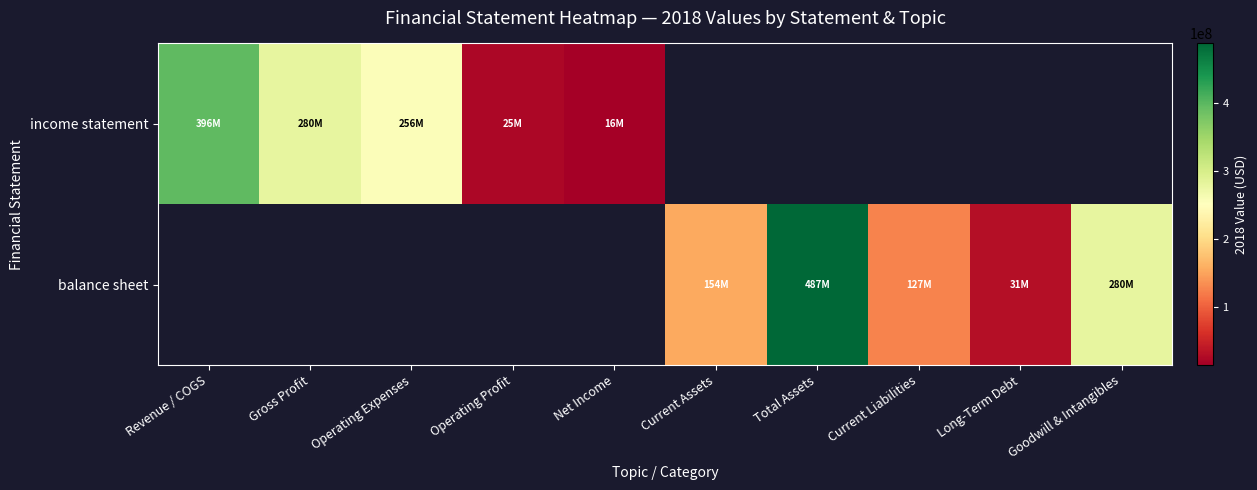

How many positive values does the income statement series have?

5